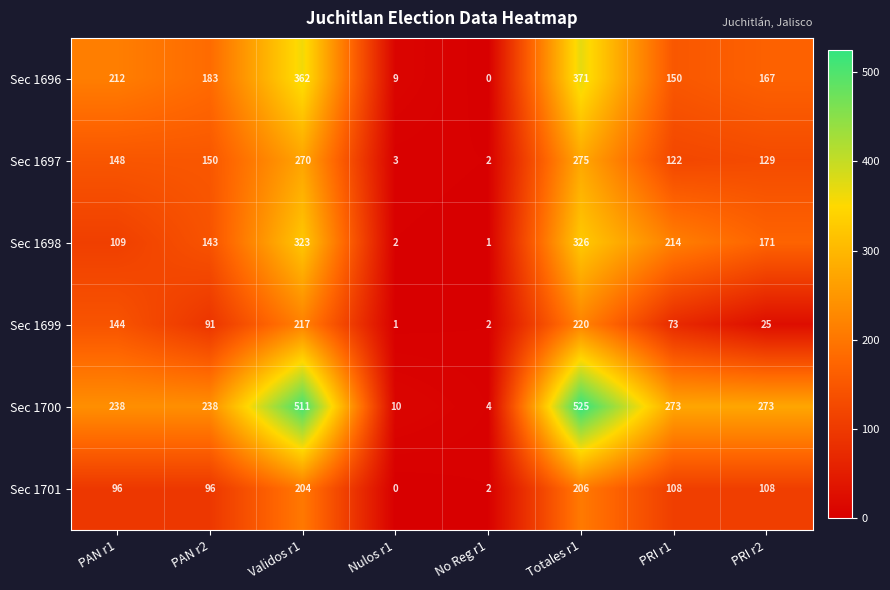

How many series are shown in this chart?

6